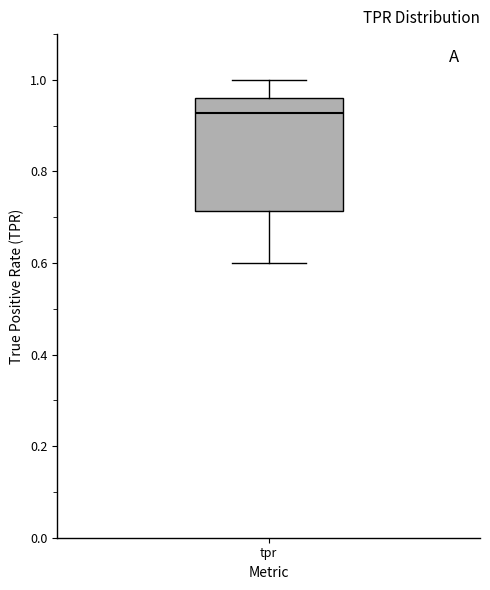

Transcribe this box plot: give where the median line is, the range the box spans, and where the two whiskers end, as read against the y-axis. The values are not printed on the chart, so give them approximately, as read against the axis.

median 0.92, box 0.72 to 0.96, whiskers 0.60 to 1.00